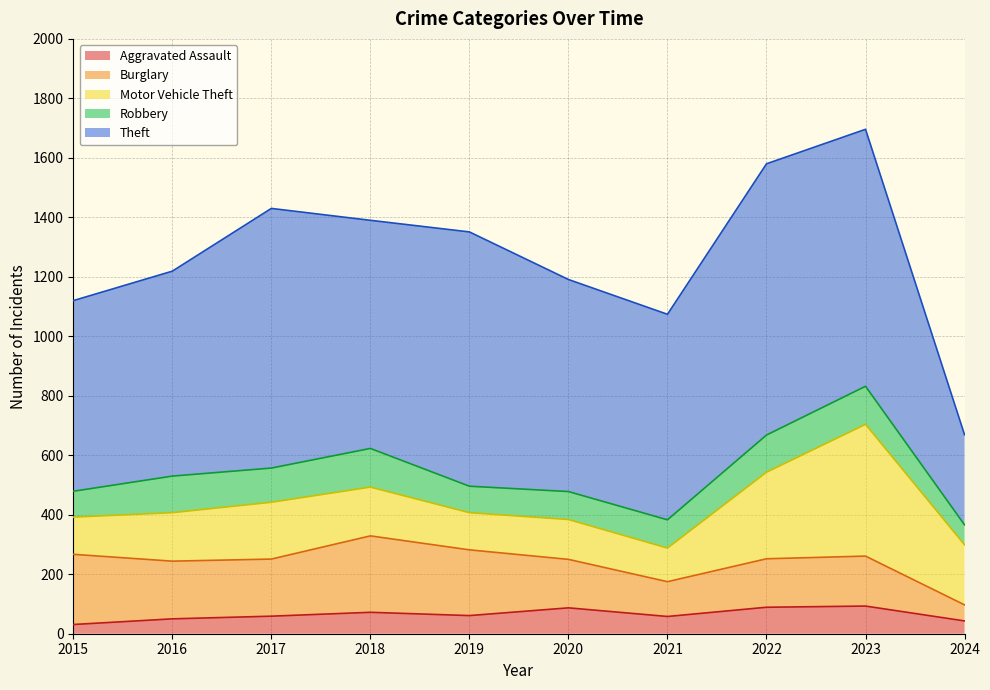

How many data points in Robbery are less than 115?

5